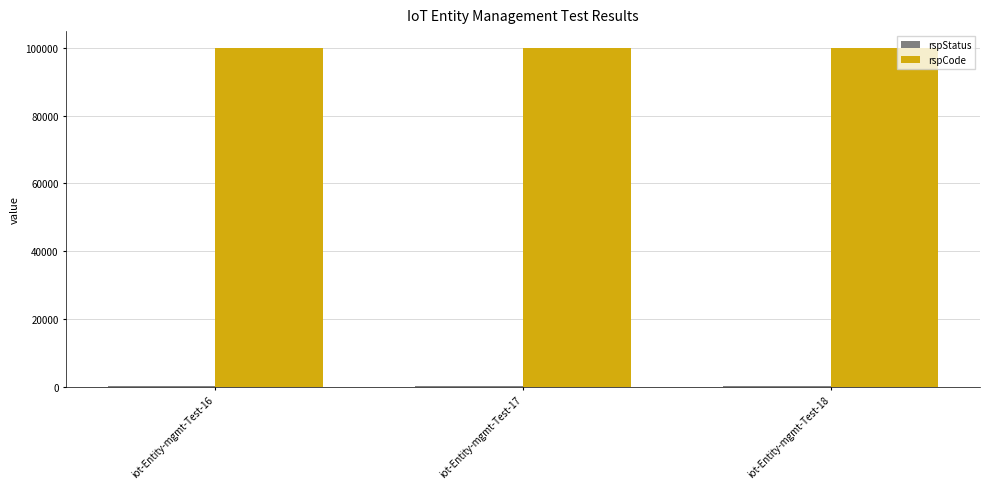

What is the greatest value displayed?

100000